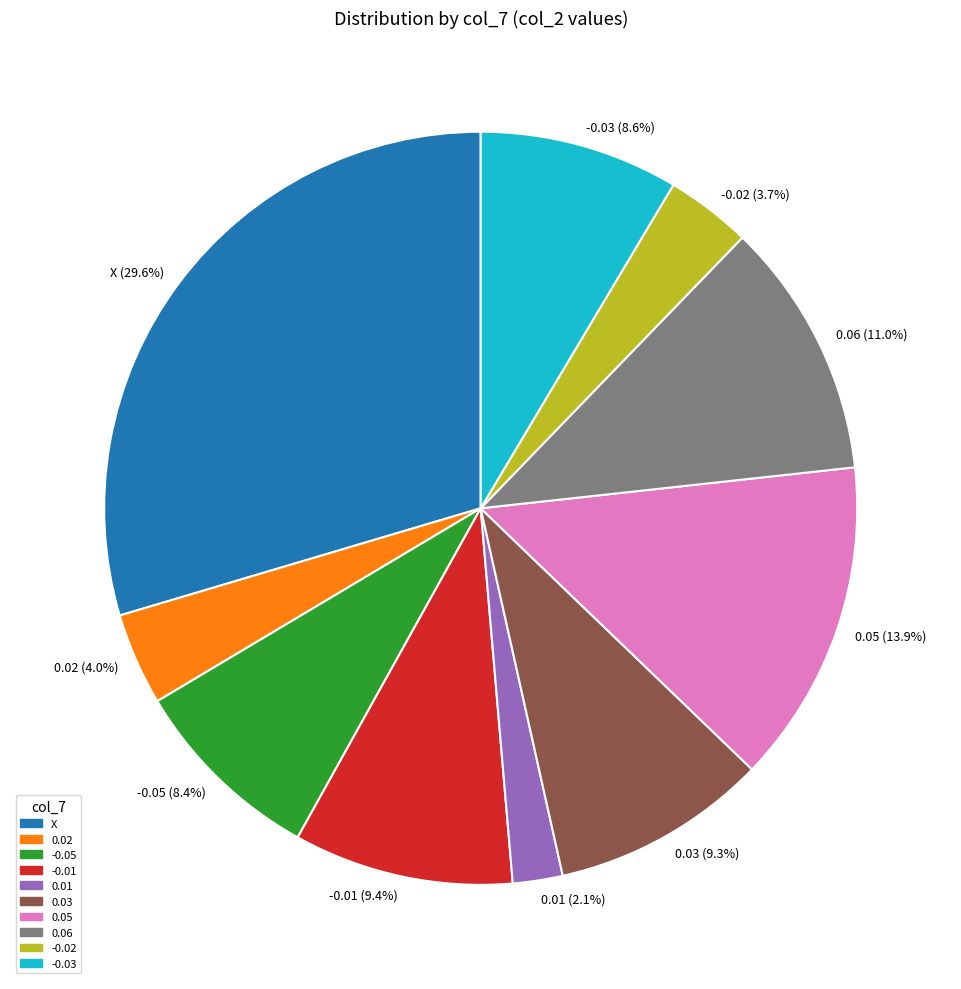

Which has a higher value, 0.05 (13.9%) or 0.01 (2.1%)?

0.05 (13.9%)